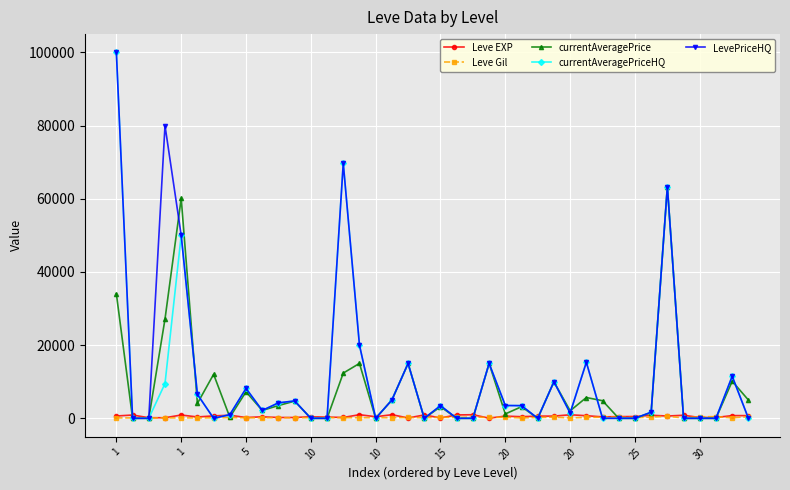

What is the maximum value shown in the chart?

100000